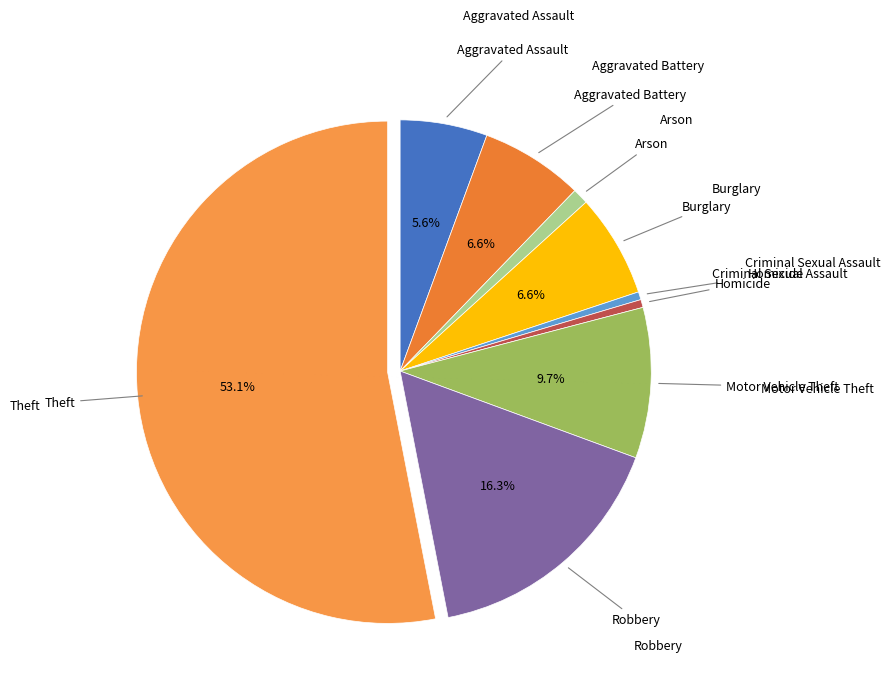

To the nearest percent, what is the difference between the largest and smallest slice percentages?

53%